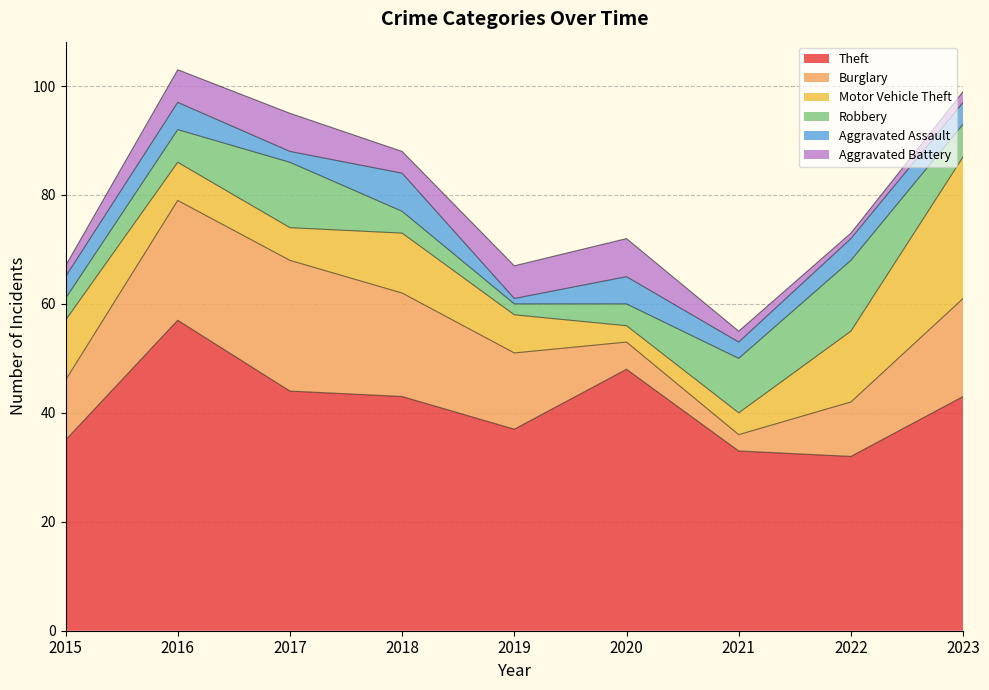

What is the value of the Theft point at the 8th from the left?

32